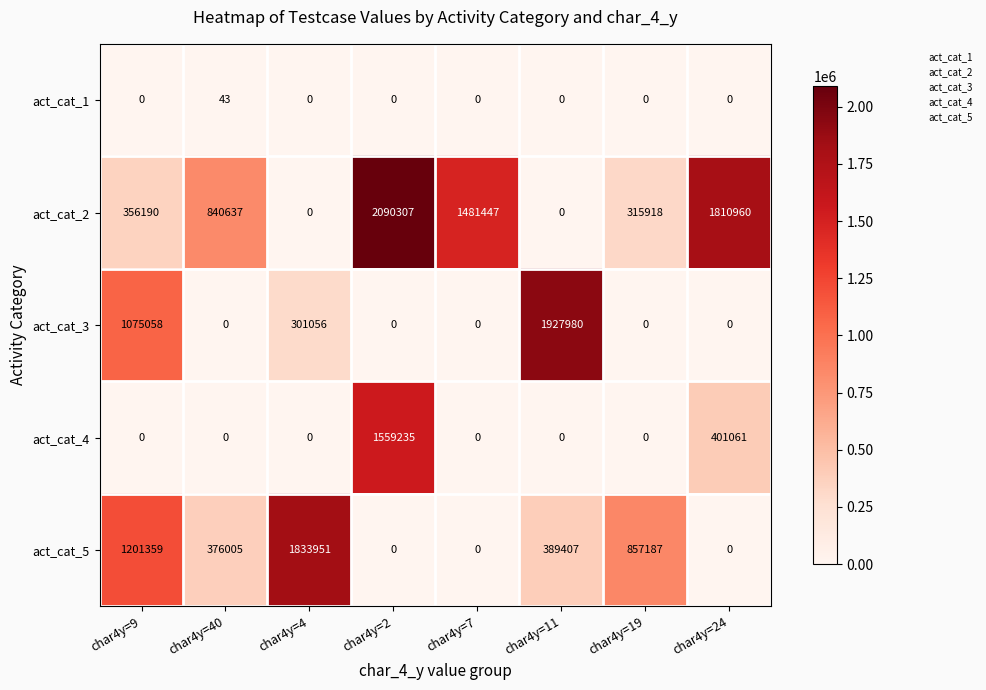

What is the sum of all act_cat_4 values?

1960296